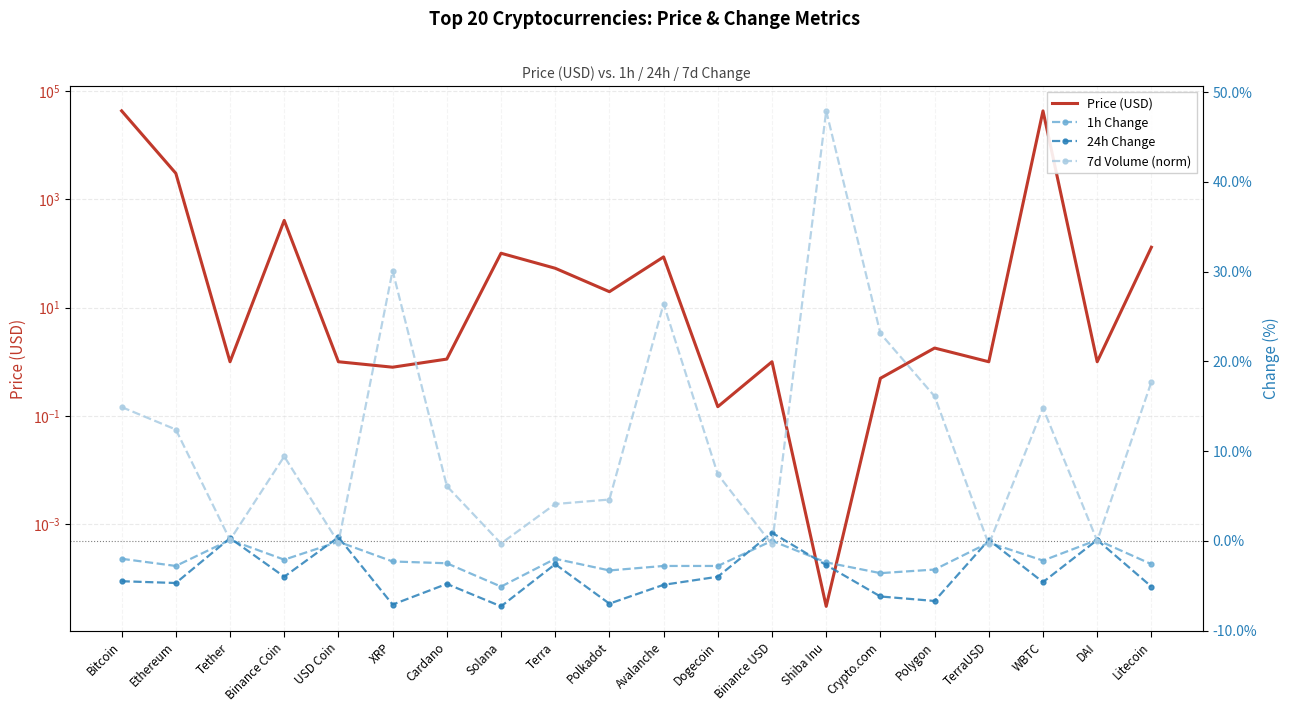

What is the total value across all series at Bitcoin?

42628.2